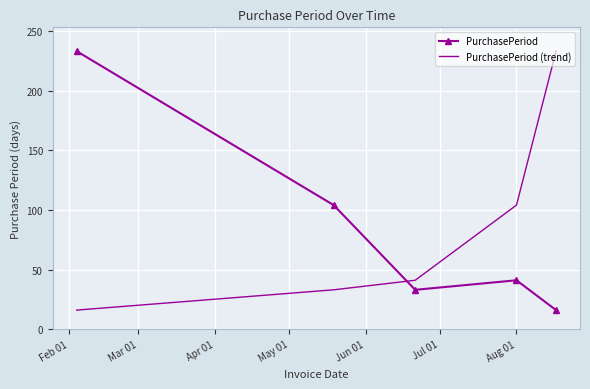

What is the smallest value displayed?

16